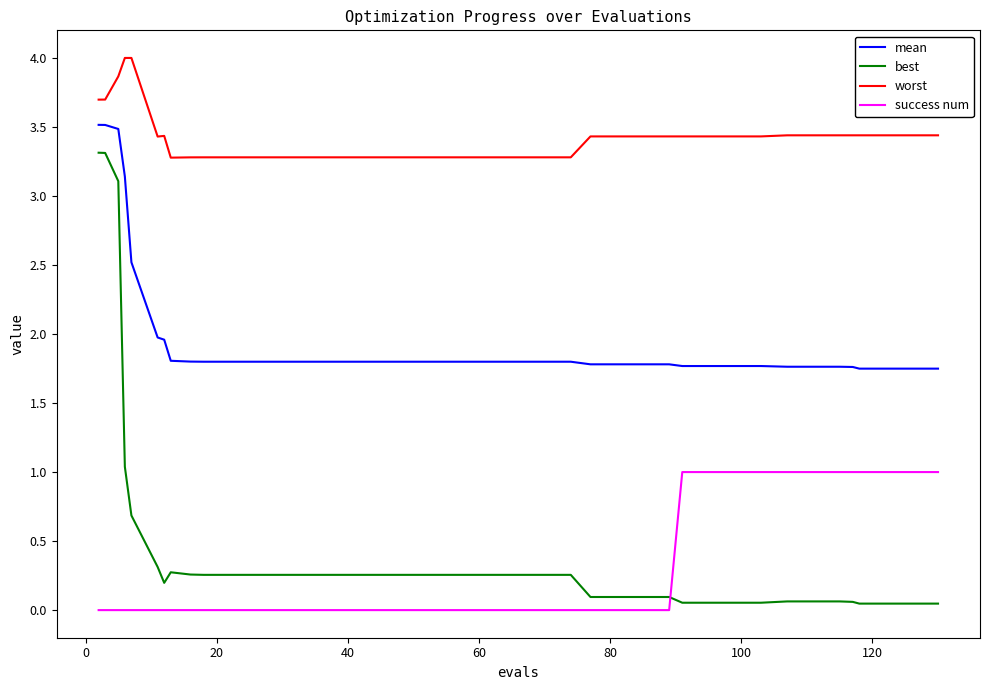

True or false: best and worst cross at least once.

False